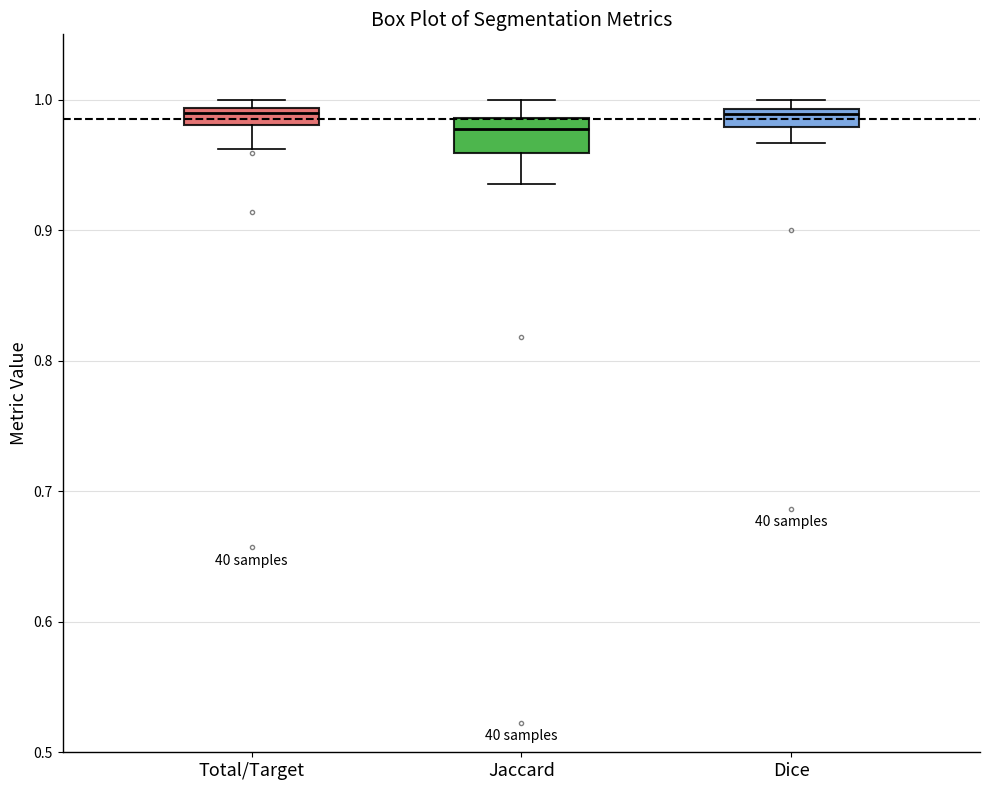

Which box is the tallest, from its lower edge to its upper edge?

Jaccard